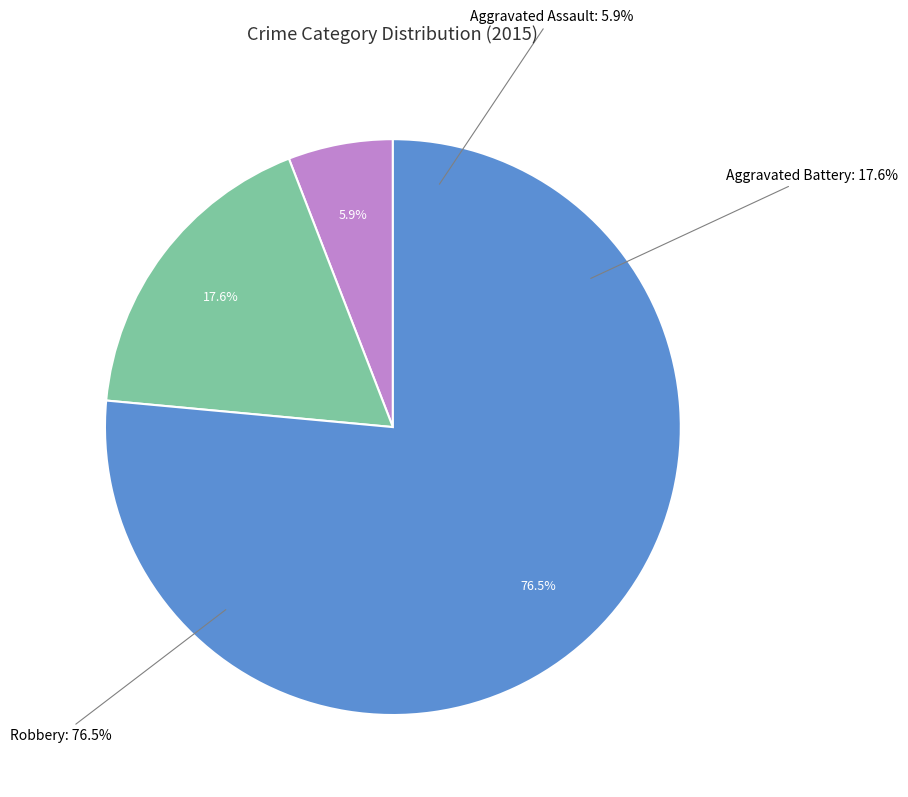

To the nearest percent, what is the difference between the largest and smallest slice percentages?

71%